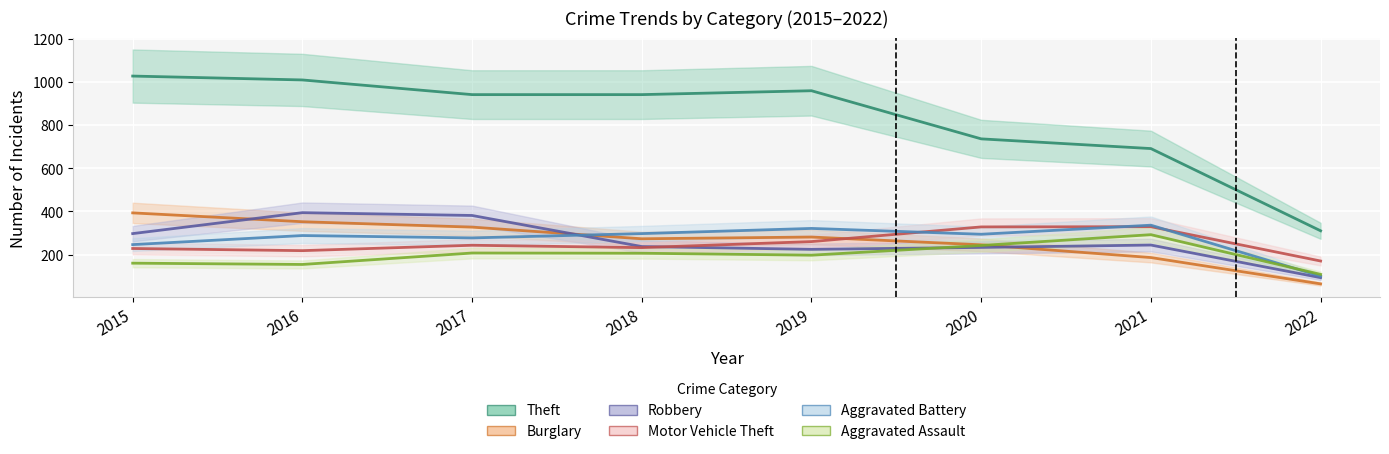

How many interior local peaks does the Burglary series have?

1